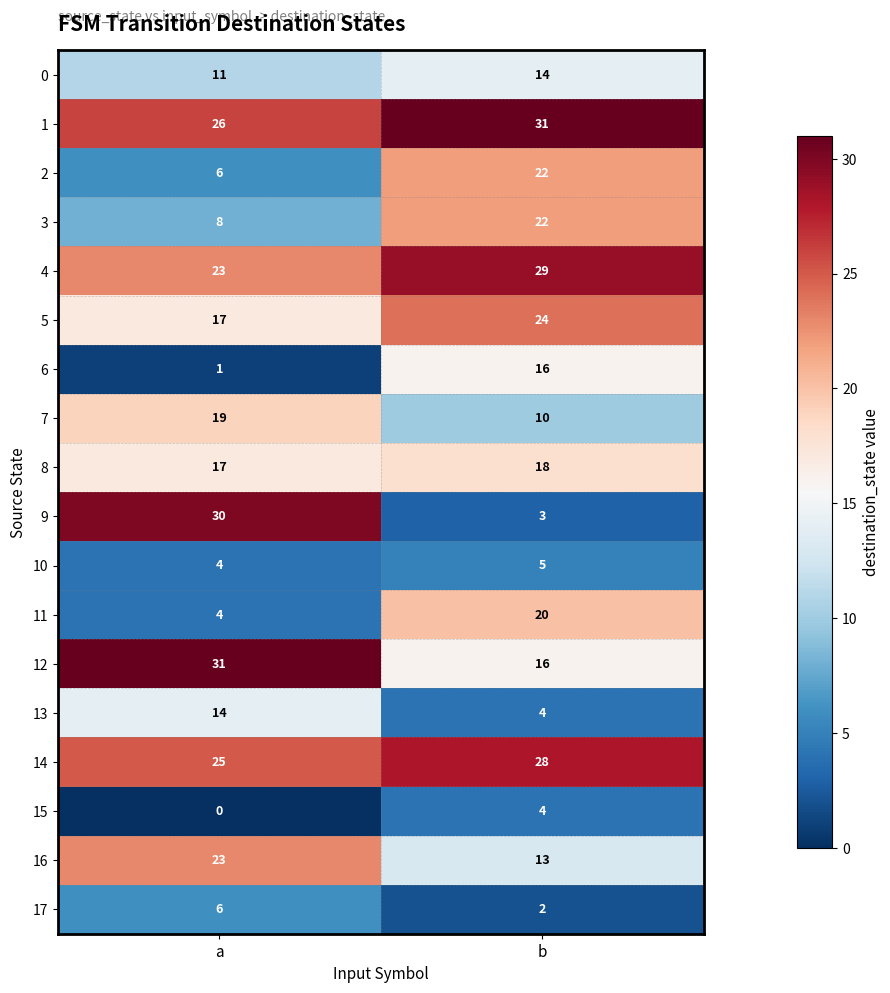

Which category has the highest value in the 12 series?

a